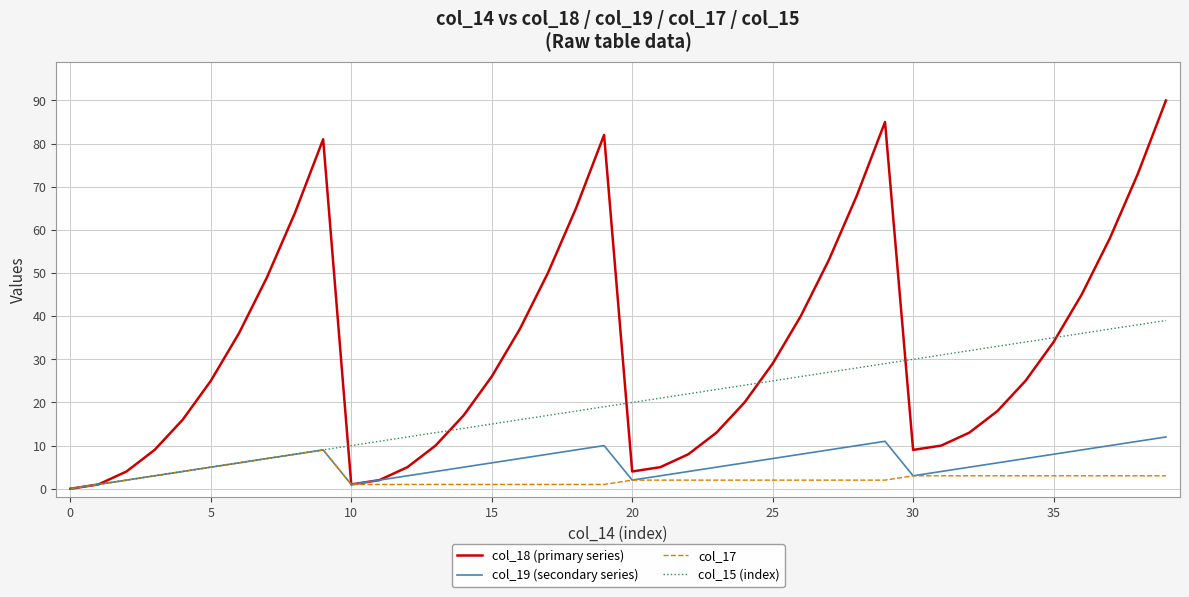

Which series has the largest total across all categories?

col_18 (primary series)